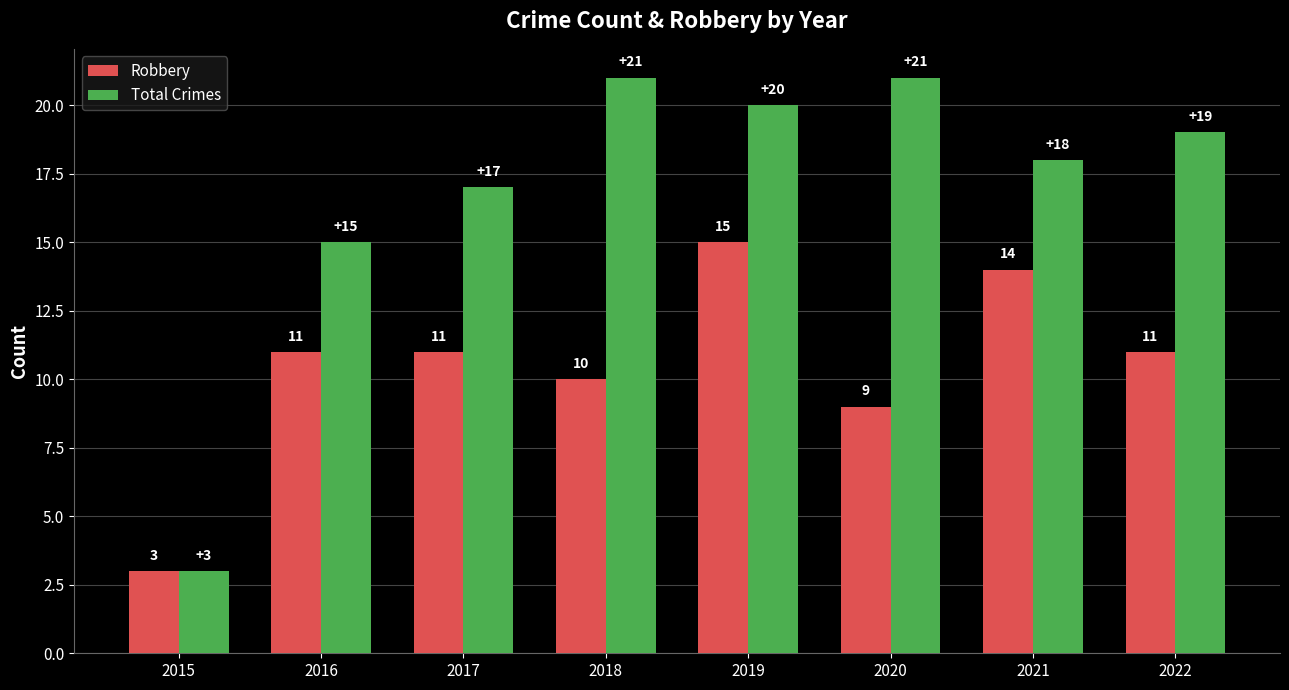

How many values in the Total Crimes series are below 19?

4